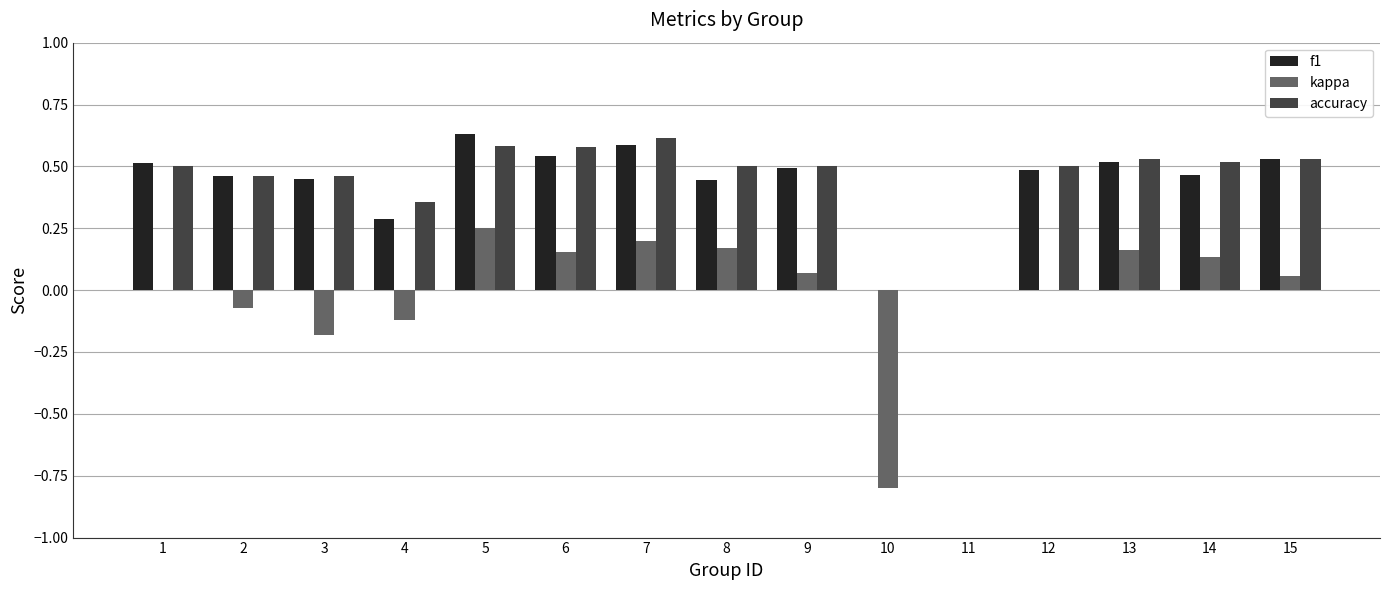

What is the total value across all series at 15?

1.1